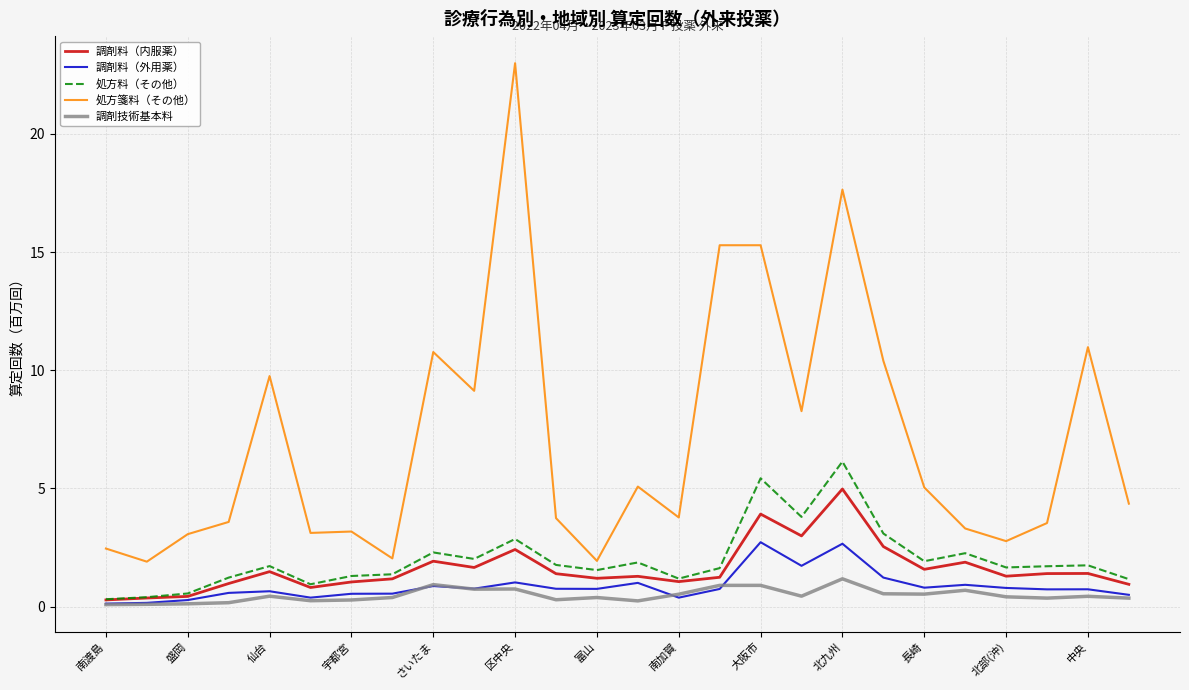

How many lines are shown in the chart?

5